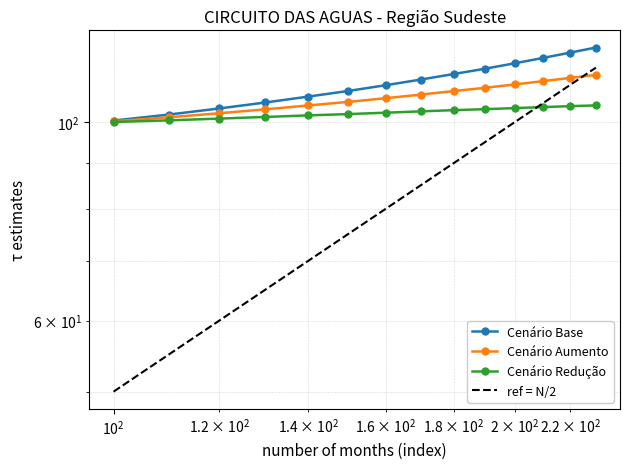

Rank the series by their maximum value, from highest to lowest.

cenario_base, cenario_aumento, cenario_reducao